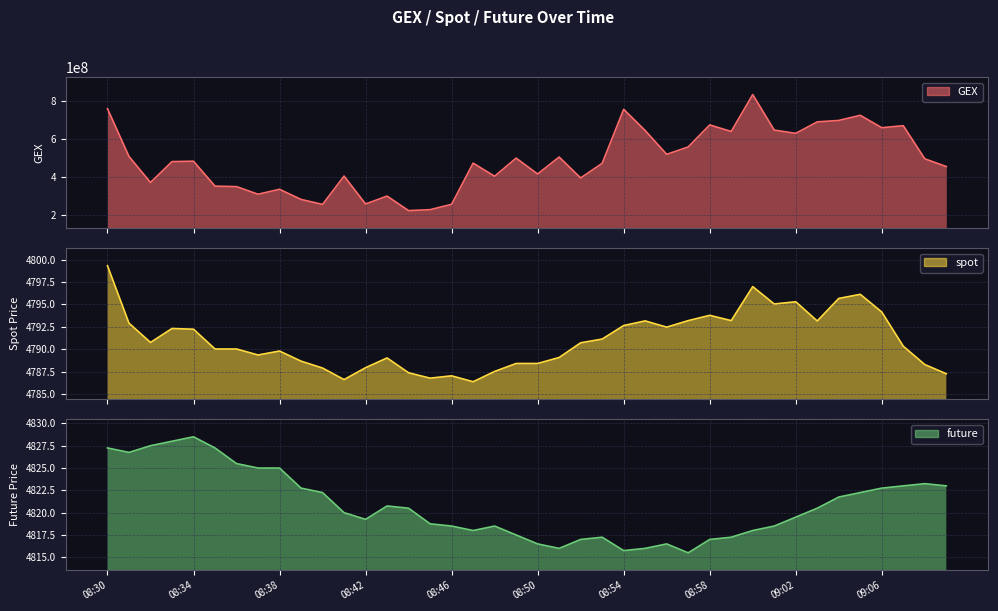

What is the difference between the maximum and minimum values in the spot series?

13.0